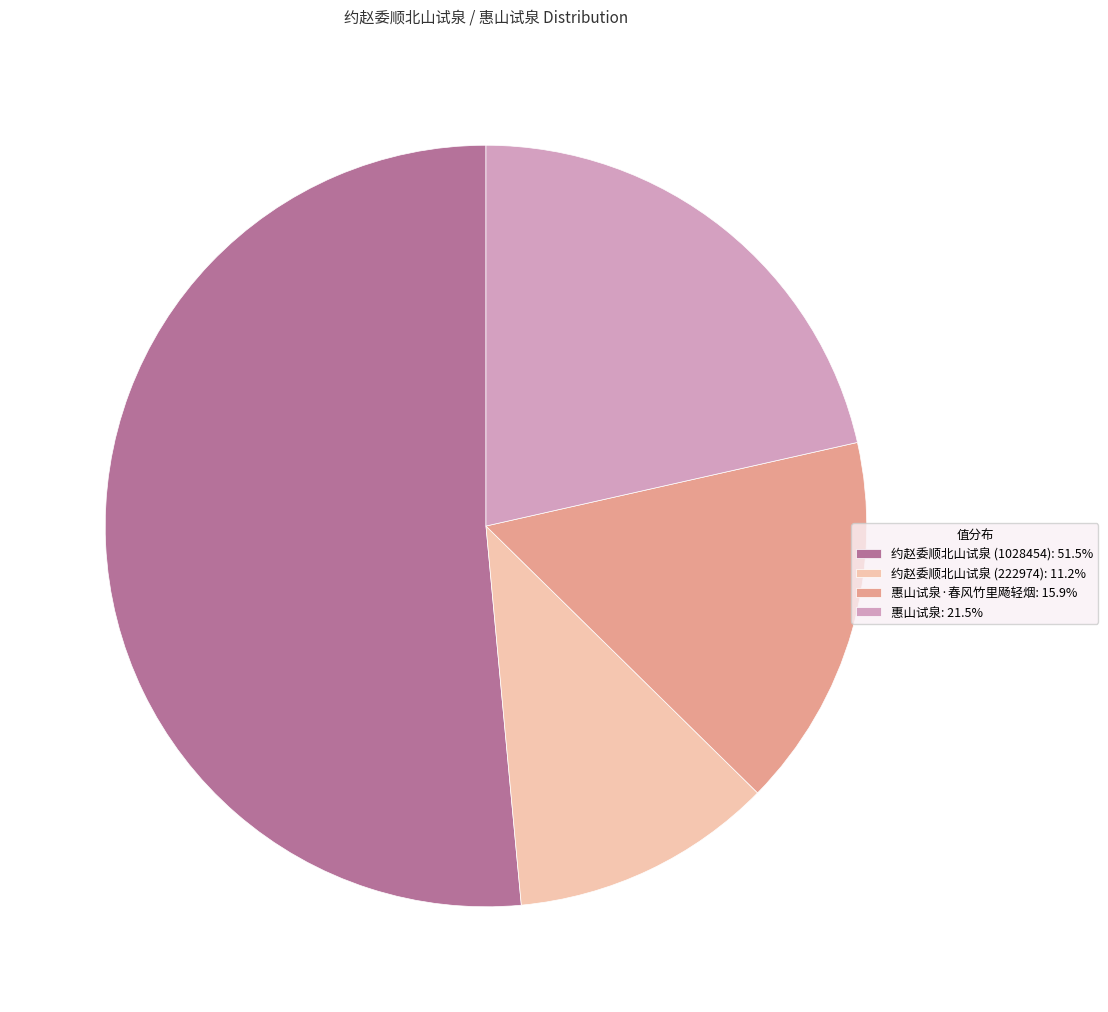

What is the ratio of the value at 惠山试泉·春风竹里飏轻烟: 15.9% to the value at 惠山试泉: 21.5%?

0.7